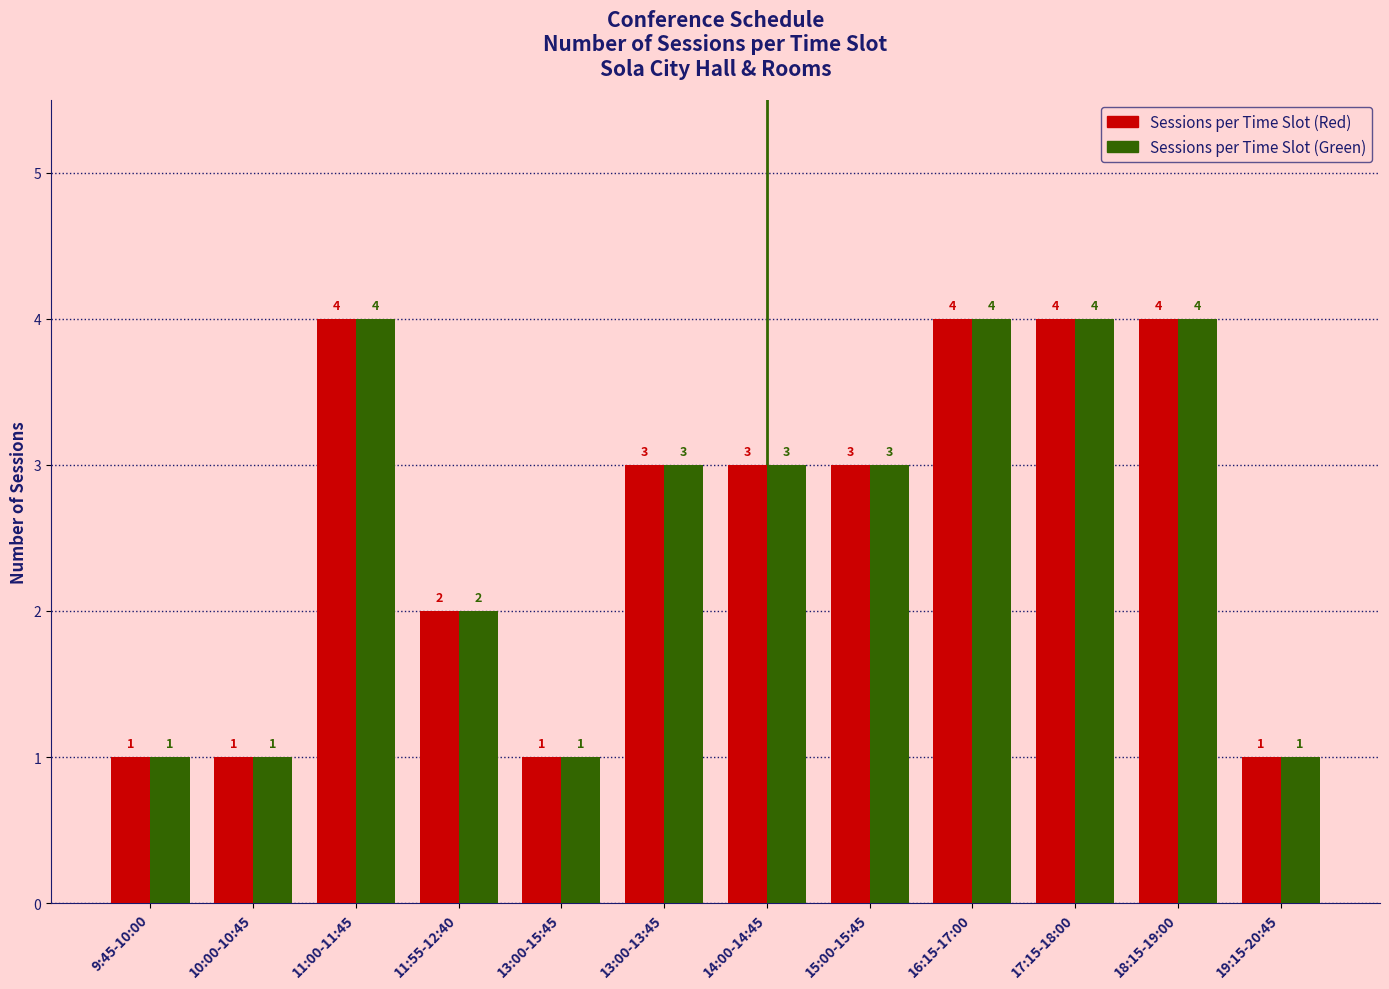

Reading left to right, extract all data points from this chart.

Sessions per Time Slot (Red): 1	1	4	2	1	3	3	3	4	4	4	1
Sessions per Time Slot (Green): 1	1	4	2	1	3	3	3	4	4	4	1